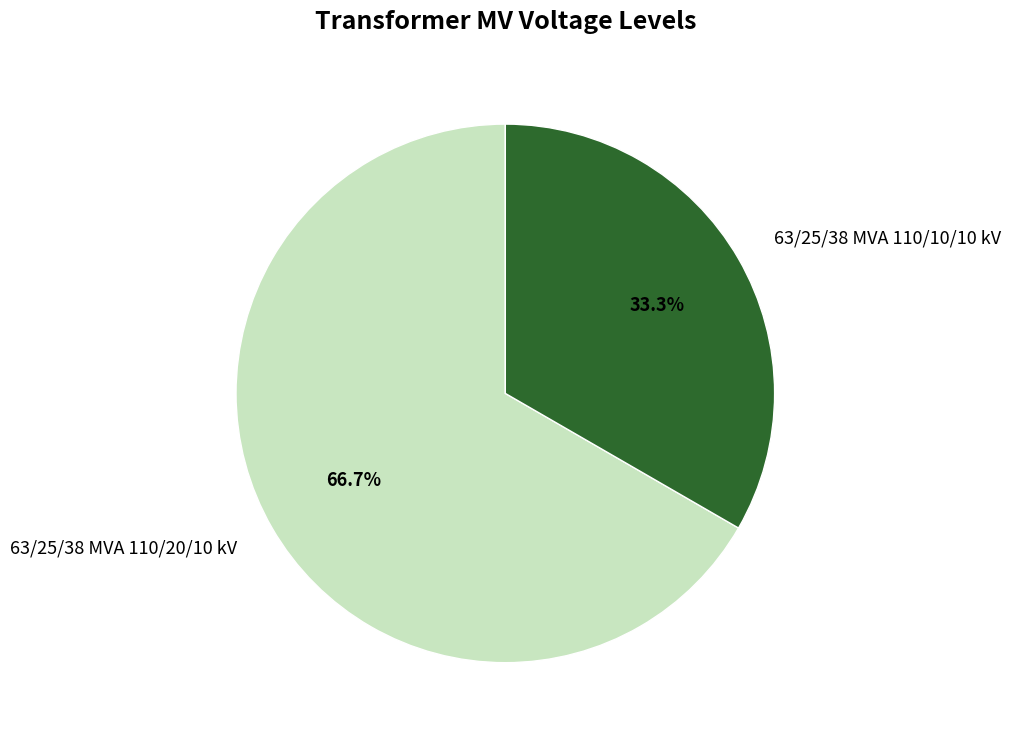

Approximately how many times larger is the value at 63/25/38 MVA 110/10/10 kV compared to 63/25/38 MVA 110/20/10 kV?

0.5